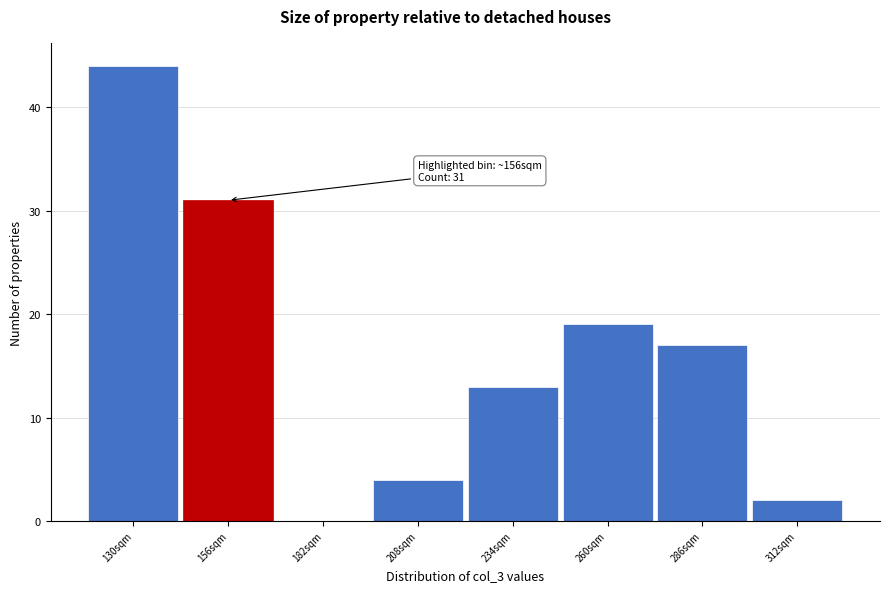

Which range on the x-axis has the tallest bar?

117 to 143